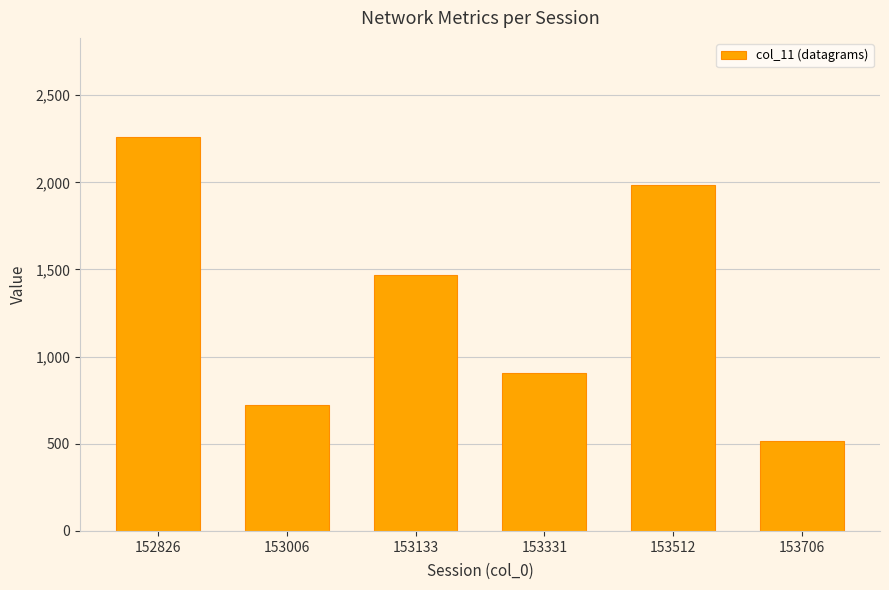

What is the difference between the values at 152826 and 153706?

1745